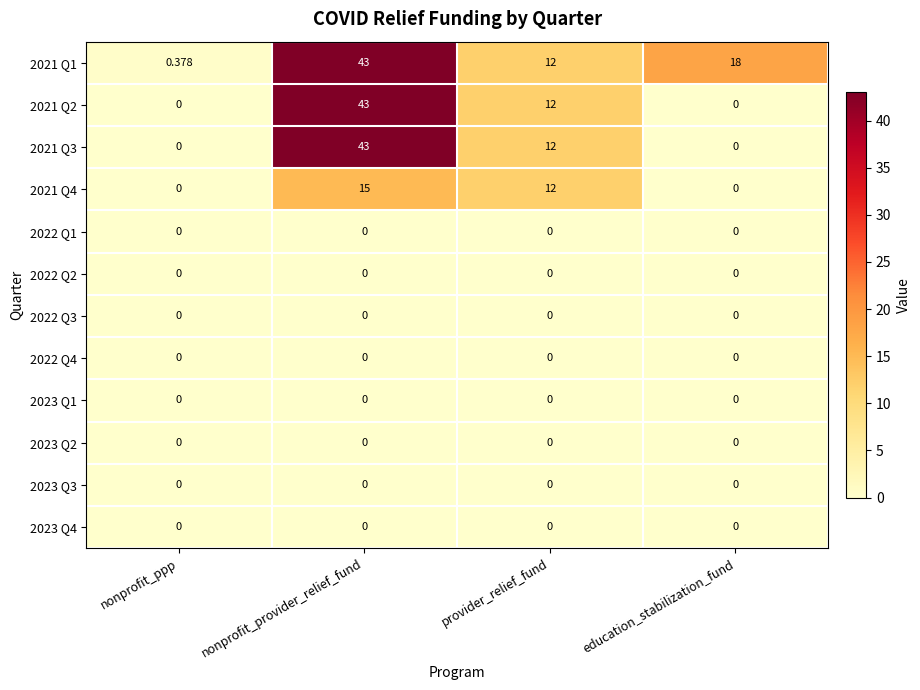

At which category is the sum across all series the highest?

nonprofit_provider_relief_fund